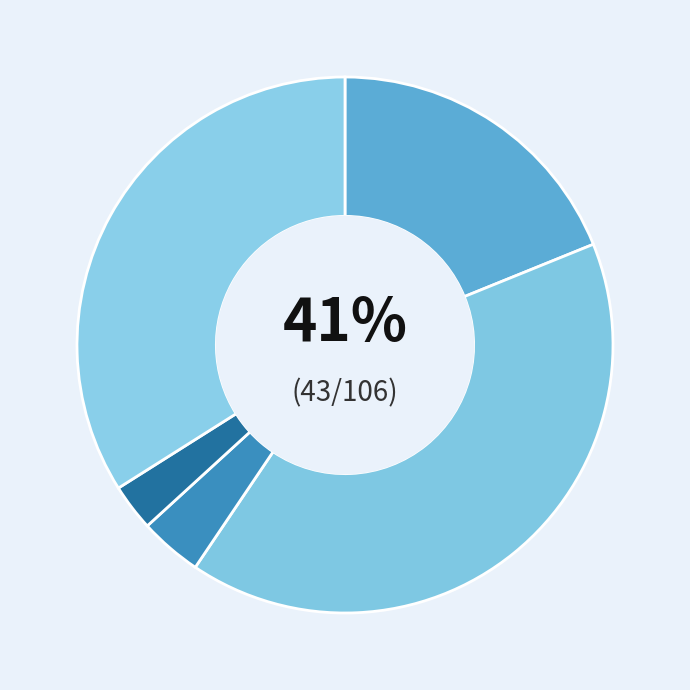

To the nearest percent, what is the combined percentage of Criminal Sexual Assault and Aggravated Assault?

23%